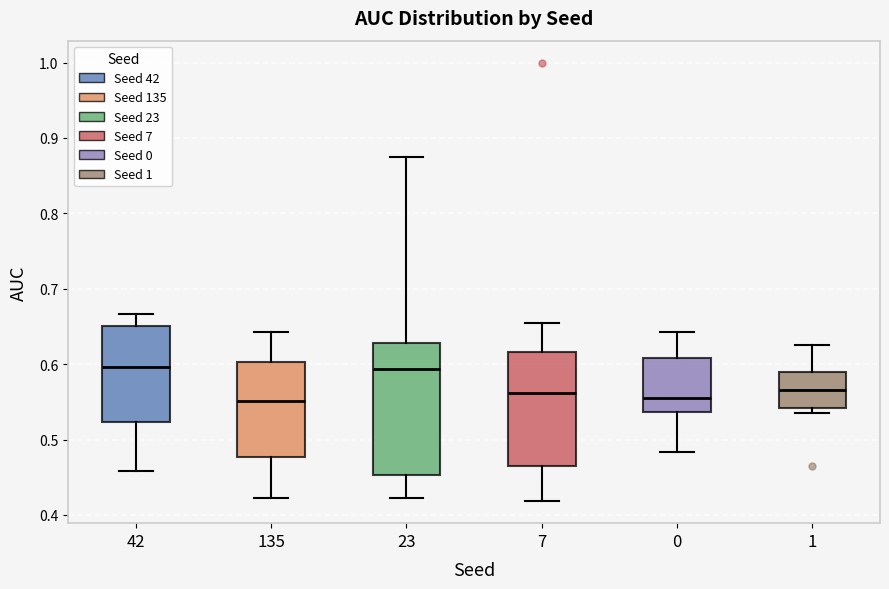

Which box is the tallest, from its lower edge to its upper edge?

23